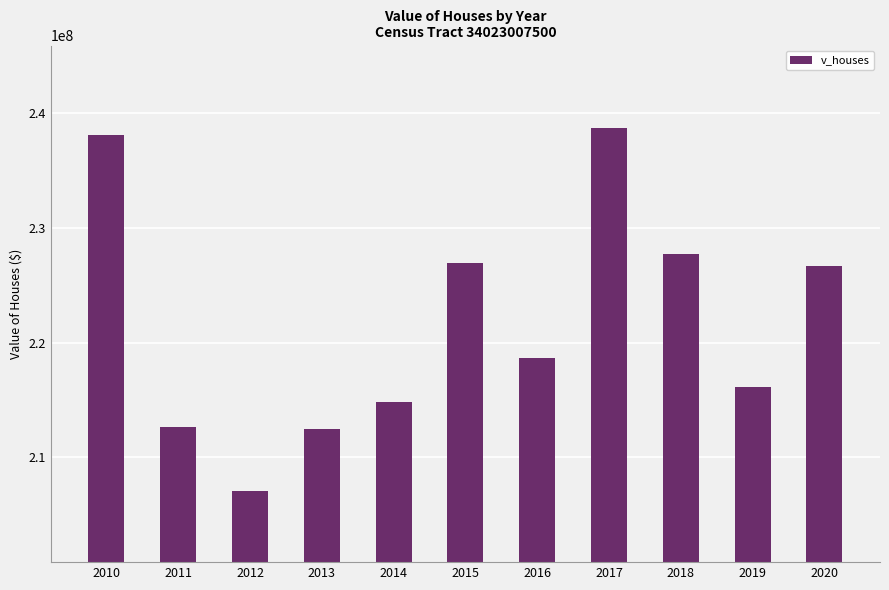

The value at 2017 is 71371321. True or false?

False